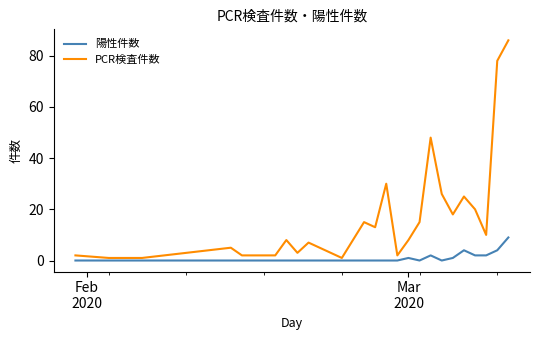

List the series in order of their peak value, highest first.

PCR検査件数, 陽性件数